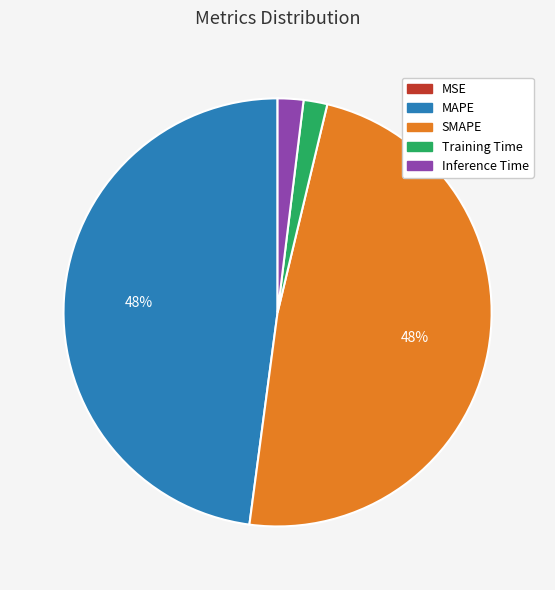

True or false: Inference Time accounts for 9% of the total.

False